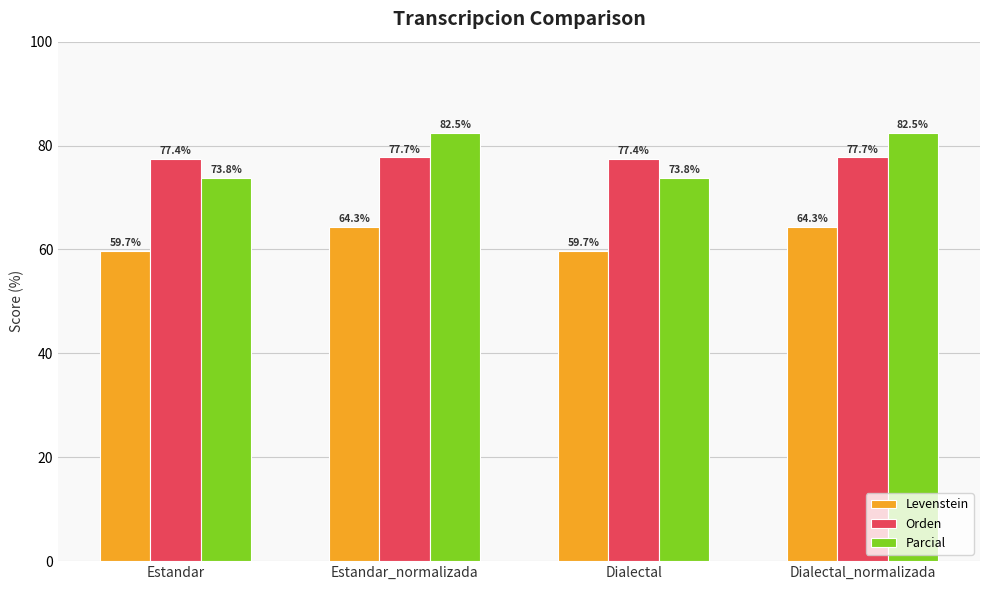

What position from the right is Dialectal?

2